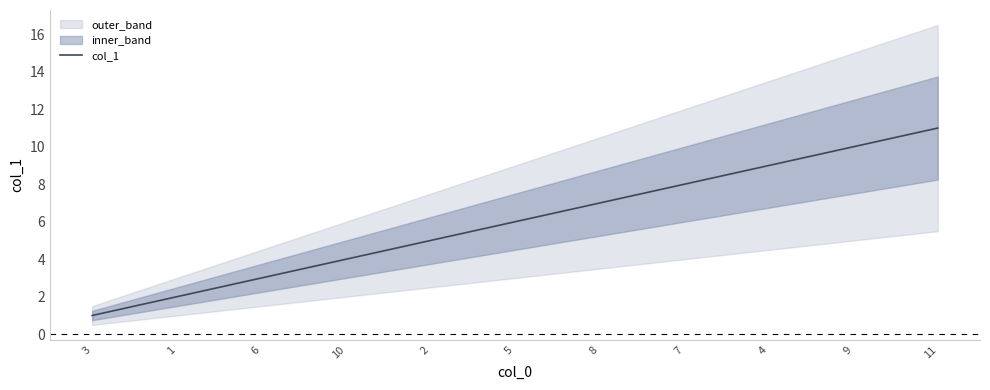

What position from the left is 7?

8